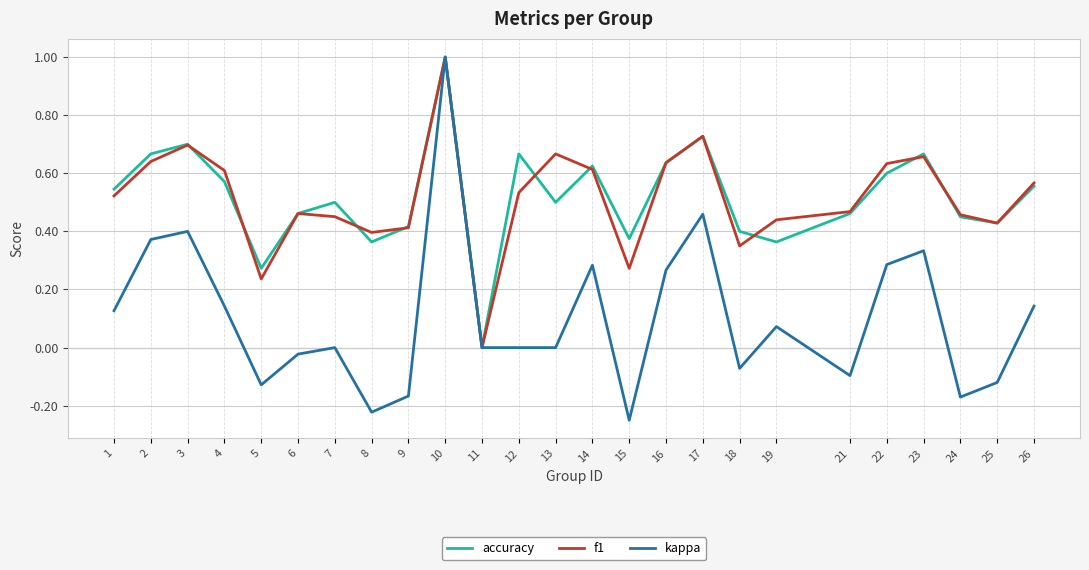

The value of f1 at 19 is 0.4. True or false?

True